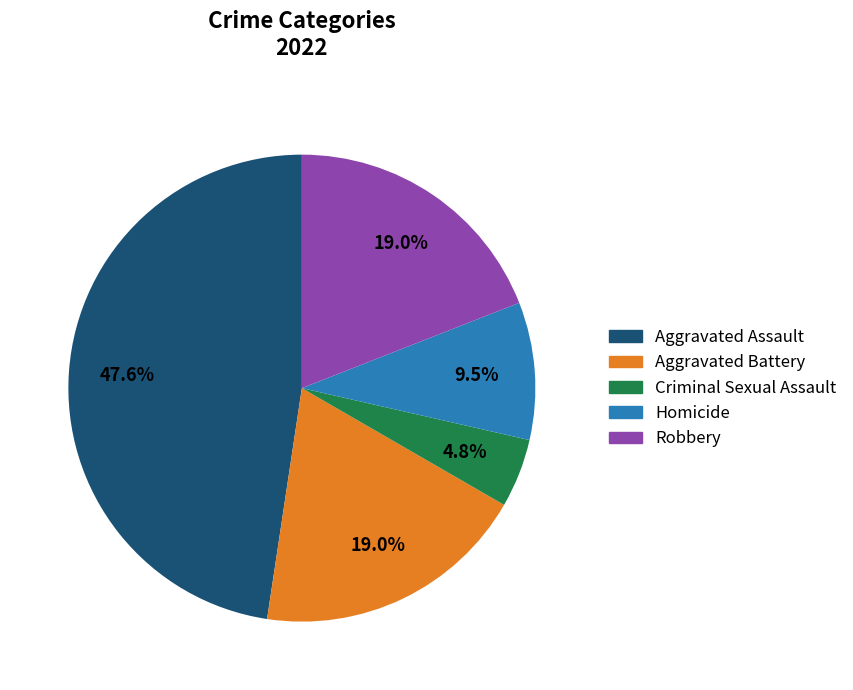

To the nearest percent, what percentage of the pie is Aggravated Assault?

48%